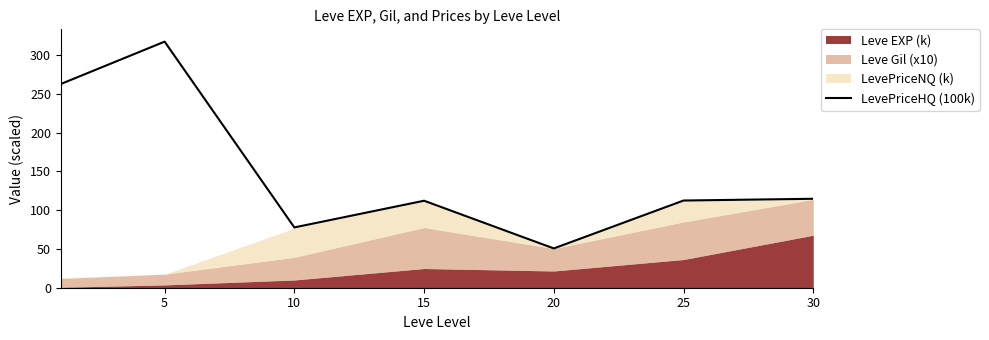

What is the value of the 2nd point from the left?

317.5